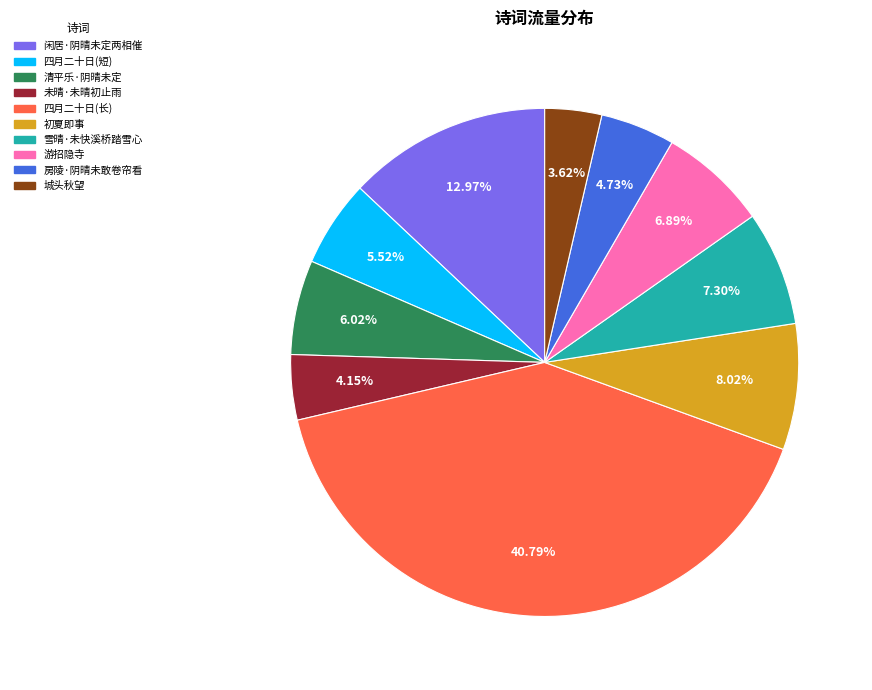

Count the number of slices in the pie.

10